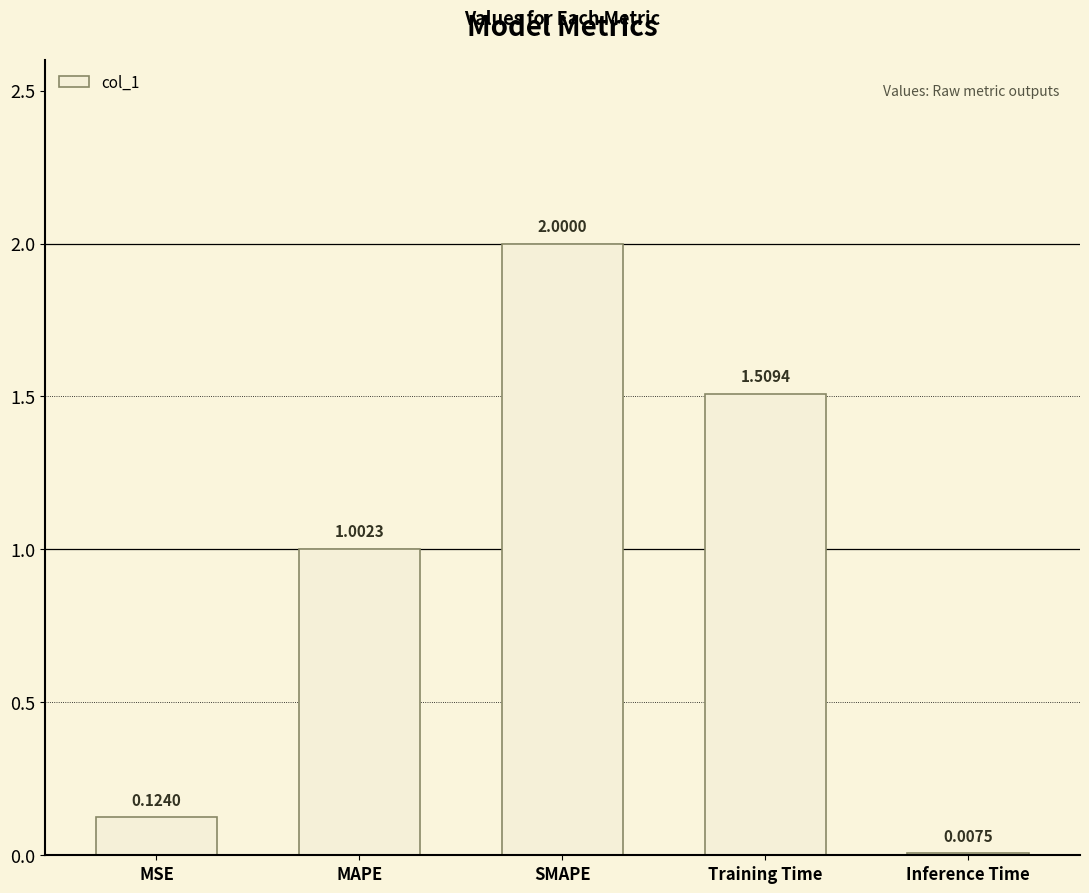

What is the sum of all values?

4.6